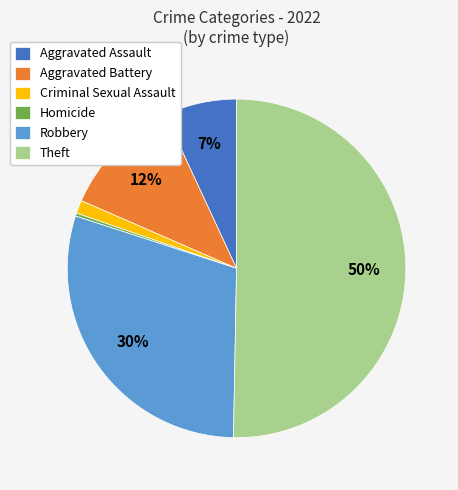

To the nearest percent, what is the combined percentage of Homicide and Robbery?

30%